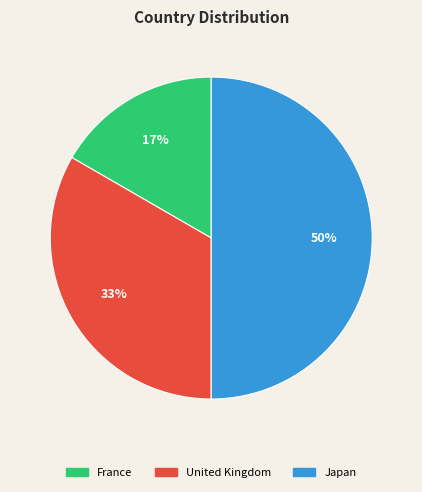

Which category has the smallest portion of the pie?

France